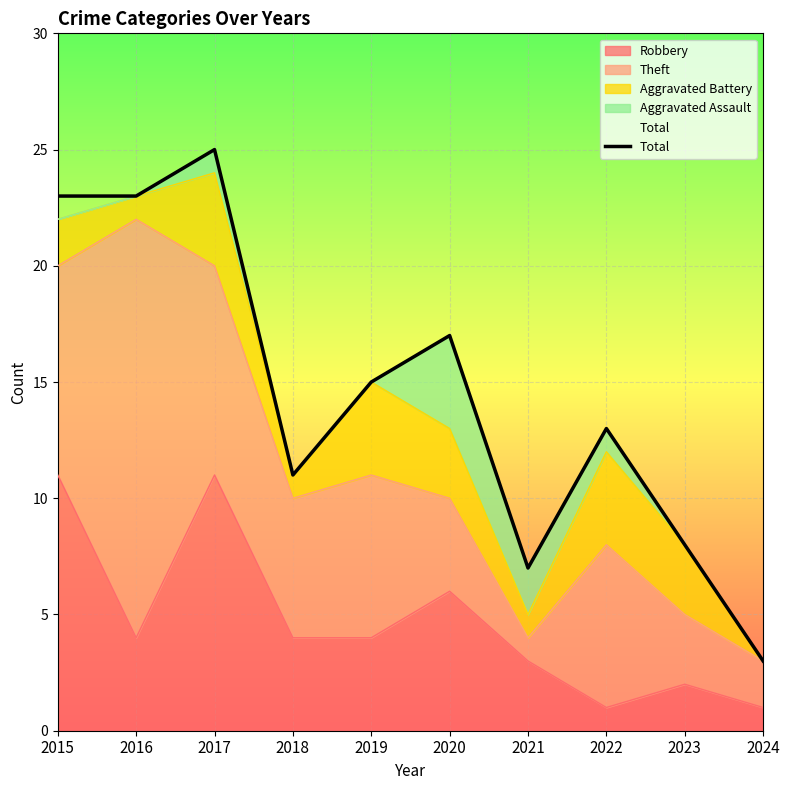

Rank the categories by value from highest to lowest.

2017, 2015, 2016, 2020, 2019, 2022, 2018, 2023, 2021, 2024